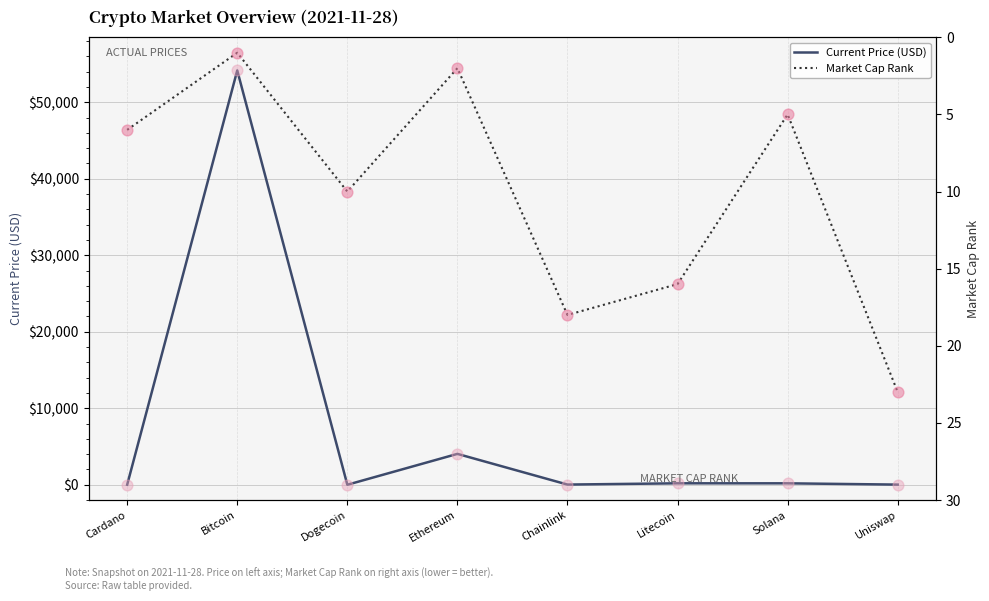

At which category is the sum across all series the highest?

Bitcoin